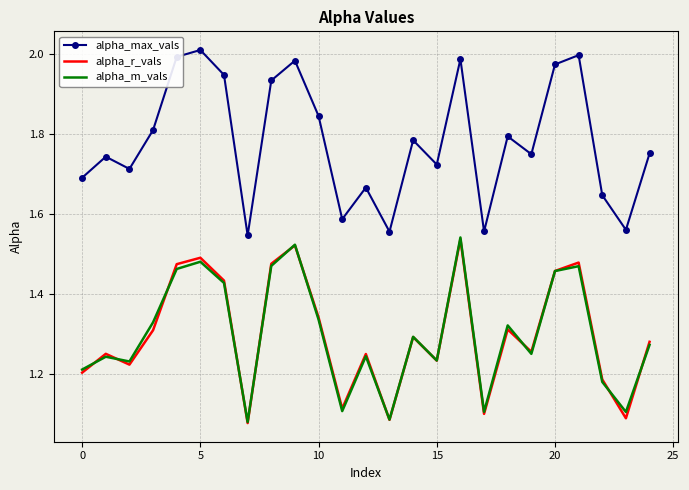

What is the difference between the maximum and minimum values in the alpha_max_vals series?

0.5